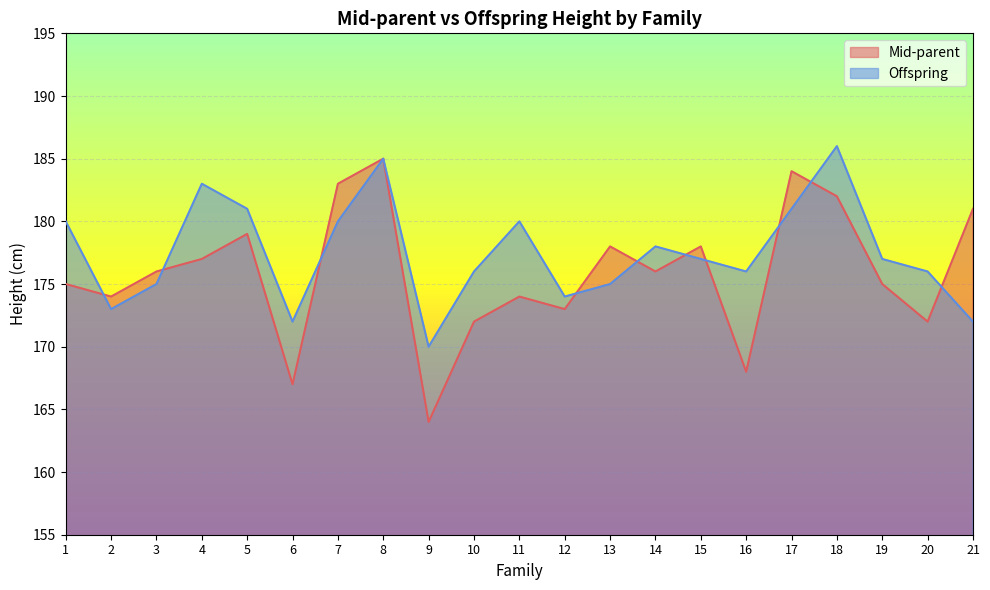

Count the number of categories in the chart.

21